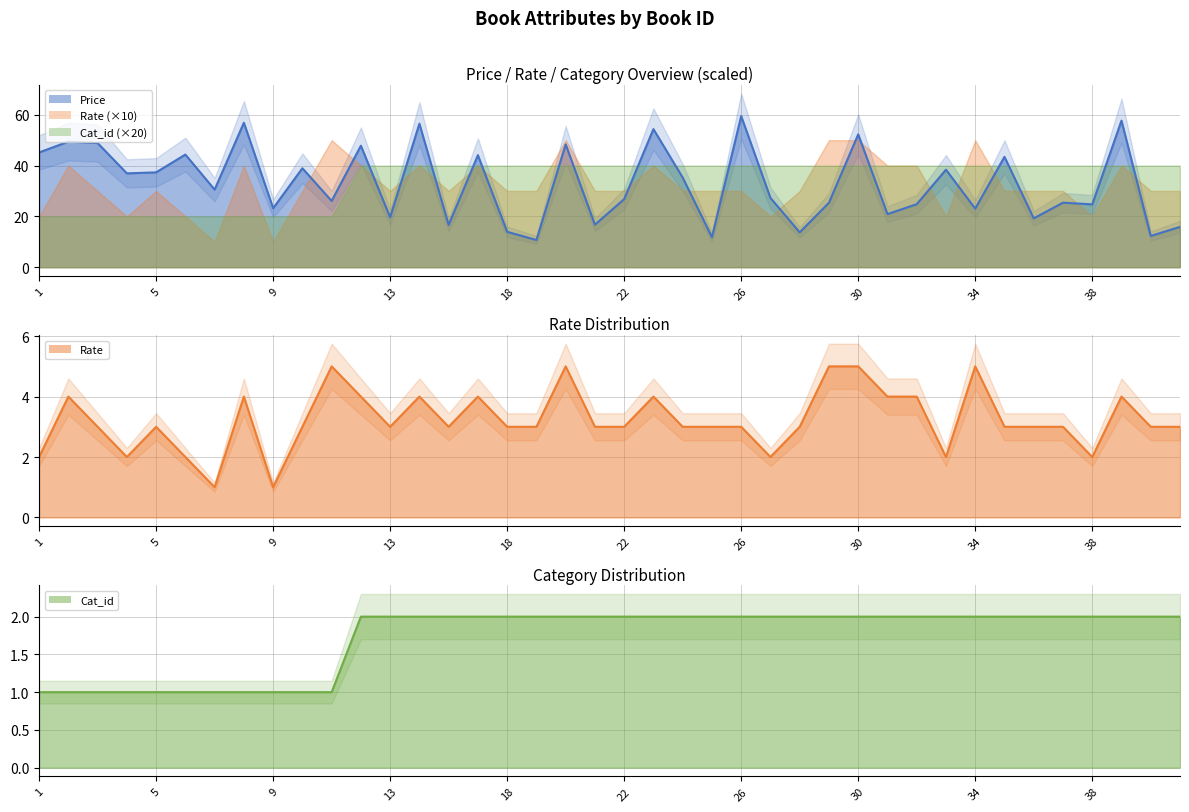

How many data points in Price are above 30?

20